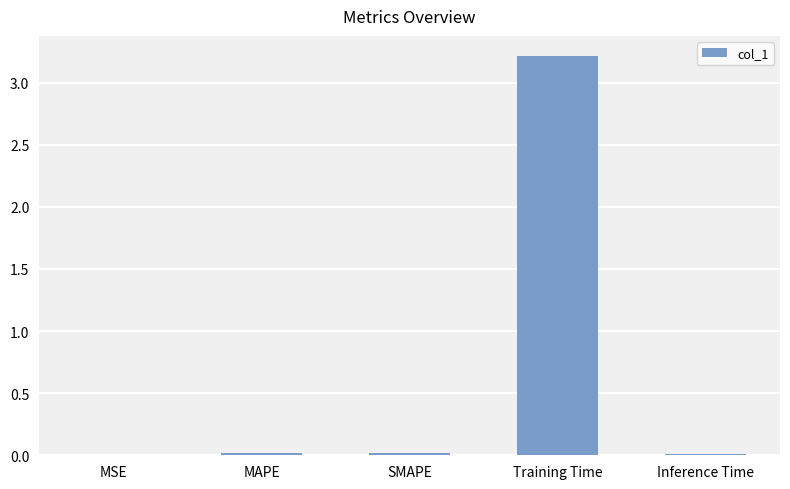

How many distinct data groups are displayed?

1